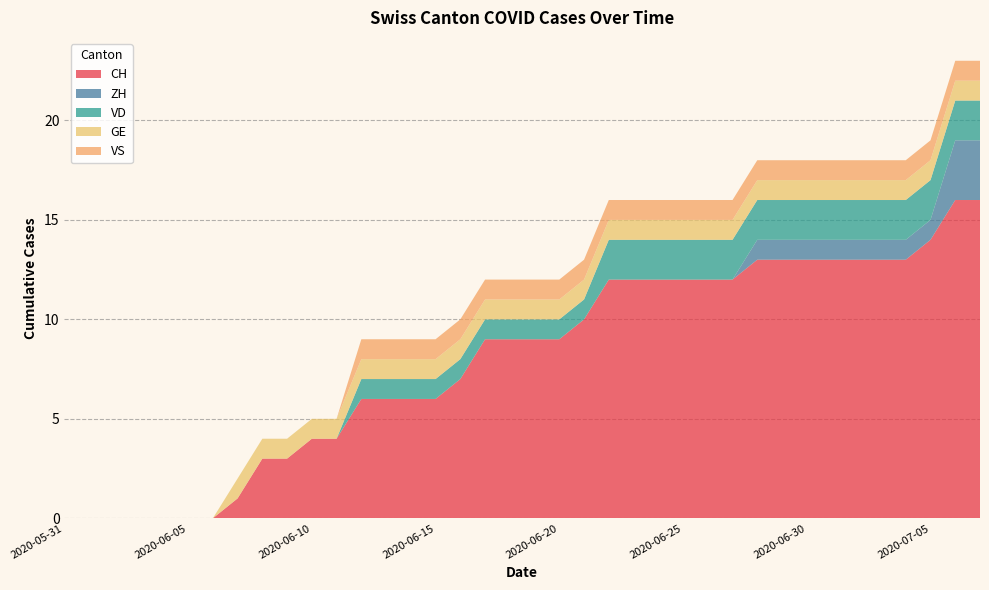

Reading left to right, extract all data points from this chart.

CH: 2020-05-31=0	2020-06-01=0	2020-06-02=0	2020-06-03=0	2020-06-04=0	2020-06-05=0	2020-06-06=0	2020-06-07=1	2020-06-08=3	2020-06-09=3	2020-06-10=4	2020-06-11=4	2020-06-12=6	2020-06-13=6	2020-06-14=6	2020-06-15=6	2020-06-16=7	2020-06-17=9	2020-06-18=9	2020-06-19=9	2020-06-20=9	2020-06-21=10	2020-06-22=12	2020-06-23=12	2020-06-24=12	2020-06-25=12	2020-06-26=12	2020-06-27=12	2020-06-28=13	2020-06-29=13	2020-06-30=13	2020-07-01=13	2020-07-02=13	2020-07-03=13	2020-07-04=13	2020-07-05=14	2020-07-06=16	2020-07-07=16
ZH: 2020-05-31=0	2020-06-01=0	2020-06-02=0	2020-06-03=0	2020-06-04=0	2020-06-05=0	2020-06-06=0	2020-06-07=0	2020-06-08=0	2020-06-09=0	2020-06-10=0	2020-06-11=0	2020-06-12=0	2020-06-13=0	2020-06-14=0	2020-06-15=0	2020-06-16=0	2020-06-17=0	2020-06-18=0	2020-06-19=0	2020-06-20=0	2020-06-21=0	2020-06-22=0	2020-06-23=0	2020-06-24=0	2020-06-25=0	2020-06-26=0	2020-06-27=0	2020-06-28=1	2020-06-29=1	2020-06-30=1	2020-07-01=1	2020-07-02=1	2020-07-03=1	2020-07-04=1	2020-07-05=1	2020-07-06=3	2020-07-07=3
VD: 2020-05-31=0	2020-06-01=0	2020-06-02=0	2020-06-03=0	2020-06-04=0	2020-06-05=0	2020-06-06=0	2020-06-07=0	2020-06-08=0	2020-06-09=0	2020-06-10=0	2020-06-11=0	2020-06-12=1	2020-06-13=1	2020-06-14=1	2020-06-15=1	2020-06-16=1	2020-06-17=1	2020-06-18=1	2020-06-19=1	2020-06-20=1	2020-06-21=1	2020-06-22=2	2020-06-23=2	2020-06-24=2	2020-06-25=2	2020-06-26=2	2020-06-27=2	2020-06-28=2	2020-06-29=2	2020-06-30=2	2020-07-01=2	2020-07-02=2	2020-07-03=2	2020-07-04=2	2020-07-05=2	2020-07-06=2	2020-07-07=2
GE: 2020-05-31=0	2020-06-01=0	2020-06-02=0	2020-06-03=0	2020-06-04=0	2020-06-05=0	2020-06-06=0	2020-06-07=1	2020-06-08=1	2020-06-09=1	2020-06-10=1	2020-06-11=1	2020-06-12=1	2020-06-13=1	2020-06-14=1	2020-06-15=1	2020-06-16=1	2020-06-17=1	2020-06-18=1	2020-06-19=1	2020-06-20=1	2020-06-21=1	2020-06-22=1	2020-06-23=1	2020-06-24=1	2020-06-25=1	2020-06-26=1	2020-06-27=1	2020-06-28=1	2020-06-29=1	2020-06-30=1	2020-07-01=1	2020-07-02=1	2020-07-03=1	2020-07-04=1	2020-07-05=1	2020-07-06=1	2020-07-07=1
VS: 2020-05-31=0	2020-06-01=0	2020-06-02=0	2020-06-03=0	2020-06-04=0	2020-06-05=0	2020-06-06=0	2020-06-07=0	2020-06-08=0	2020-06-09=0	2020-06-10=0	2020-06-11=0	2020-06-12=1	2020-06-13=1	2020-06-14=1	2020-06-15=1	2020-06-16=1	2020-06-17=1	2020-06-18=1	2020-06-19=1	2020-06-20=1	2020-06-21=1	2020-06-22=1	2020-06-23=1	2020-06-24=1	2020-06-25=1	2020-06-26=1	2020-06-27=1	2020-06-28=1	2020-06-29=1	2020-06-30=1	2020-07-01=1	2020-07-02=1	2020-07-03=1	2020-07-04=1	2020-07-05=1	2020-07-06=1	2020-07-07=1